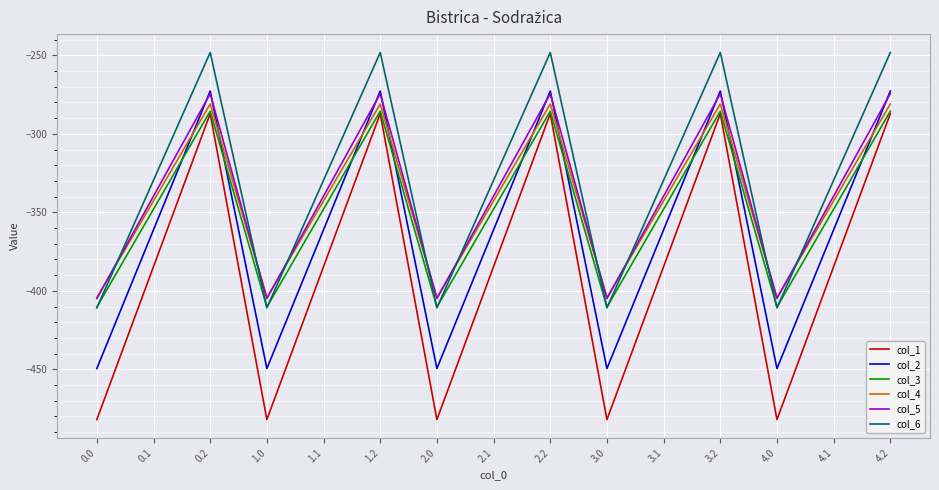

Is the value of col_2 at 3.1 greater than the value of col_6 at 2.2?

No